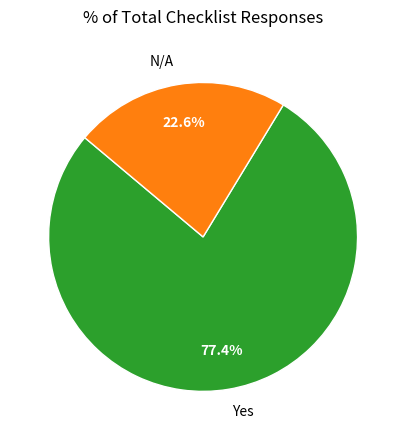

Which category accounts for the majority?

Yes